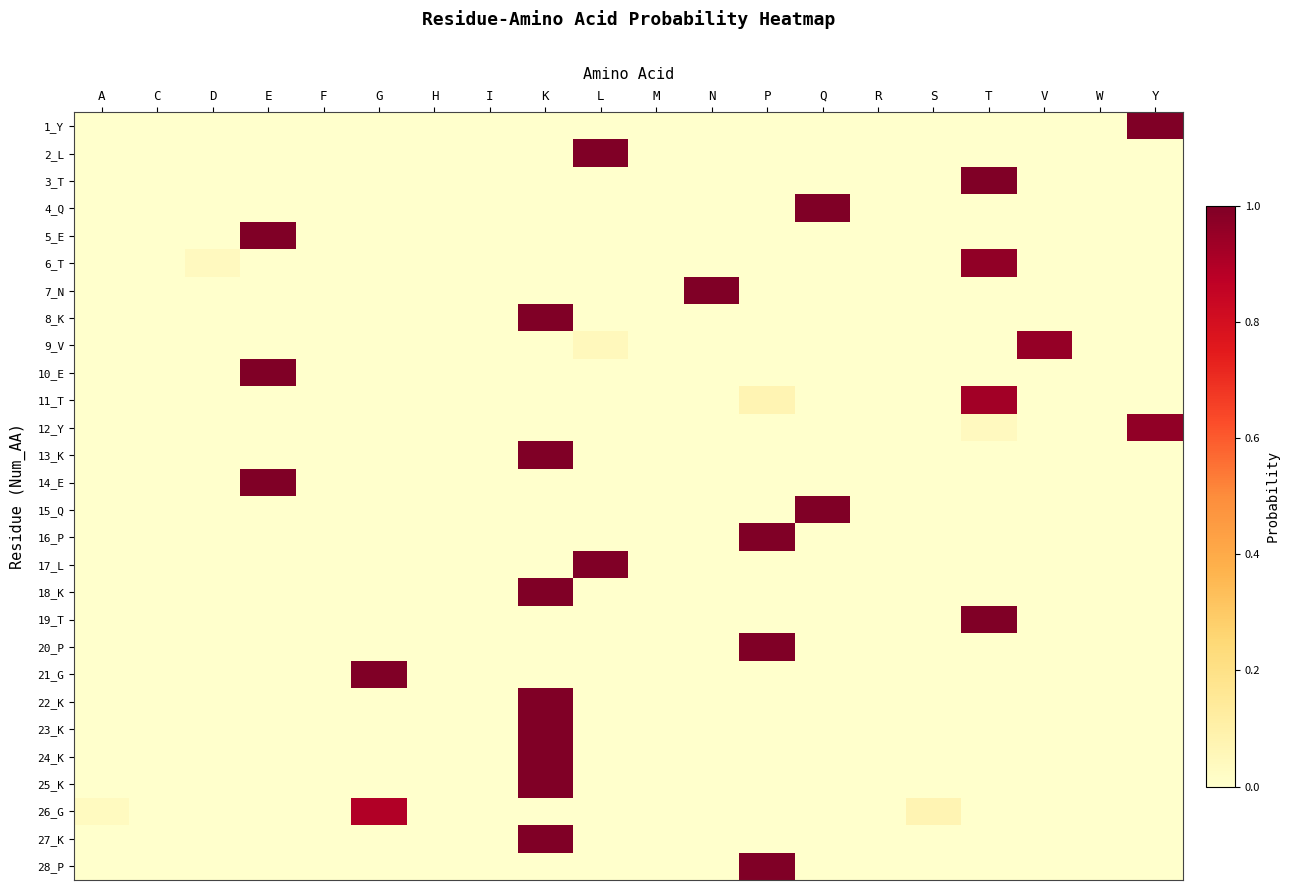

Between G and W, which is larger?

G